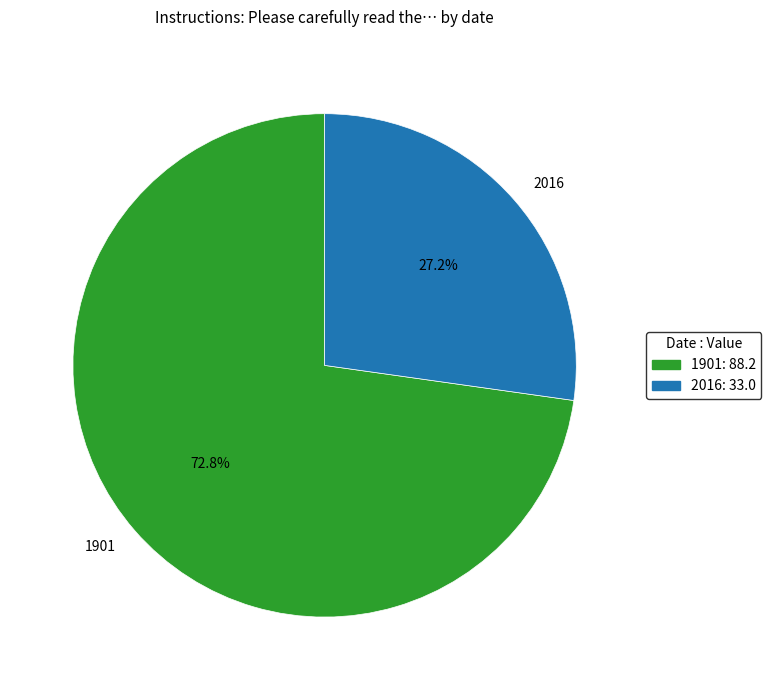

Which slice is the largest?

1901